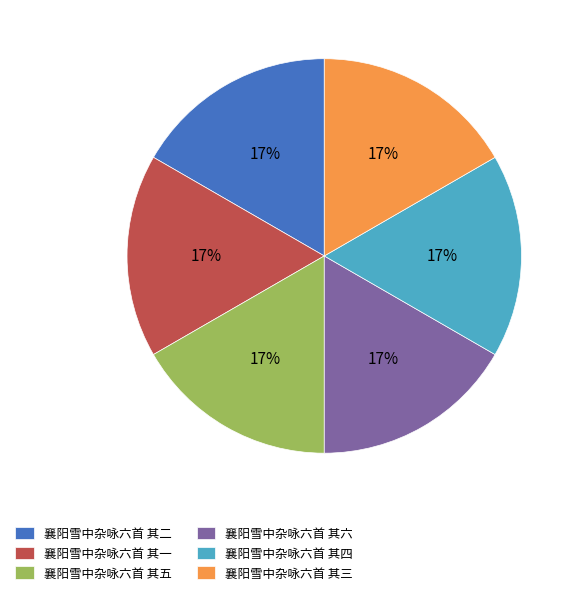

What percentage is the 襄阳雪中杂咏六首 其一 slice, to the nearest percent?

17%